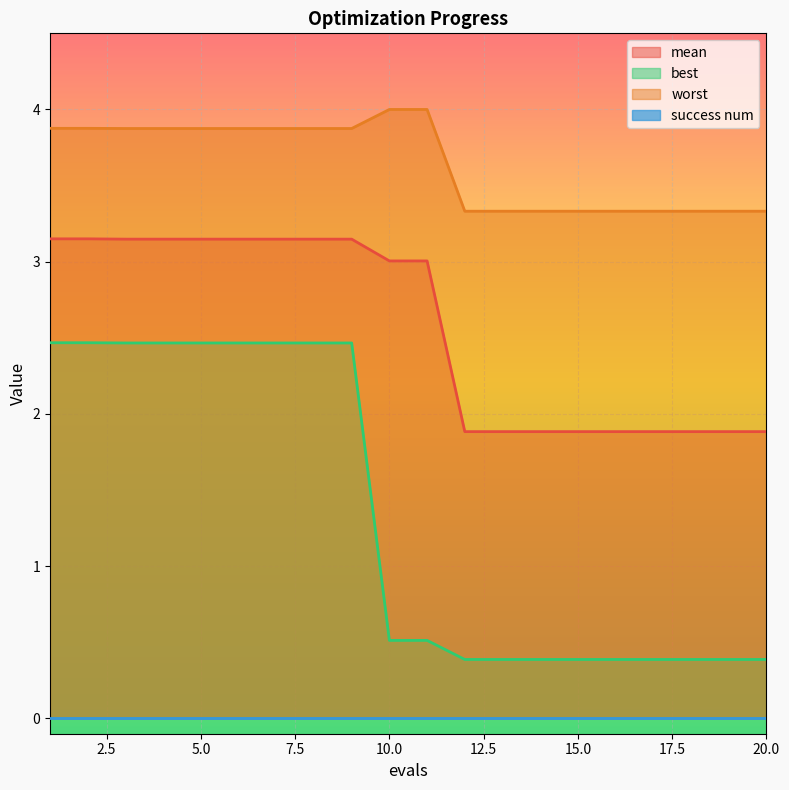

What is the highest value of the mean series?

3.2